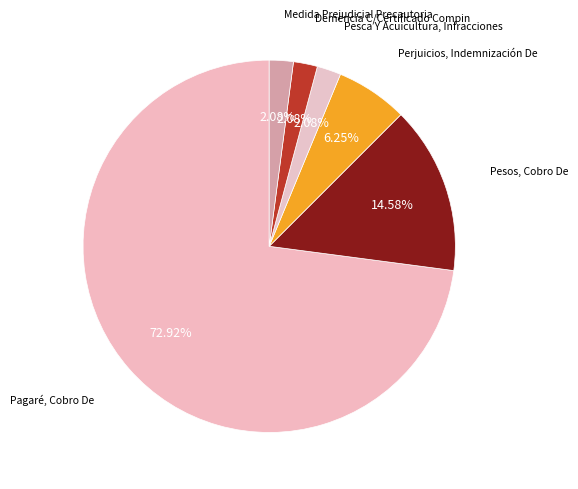

How many slices are in this pie chart?

6